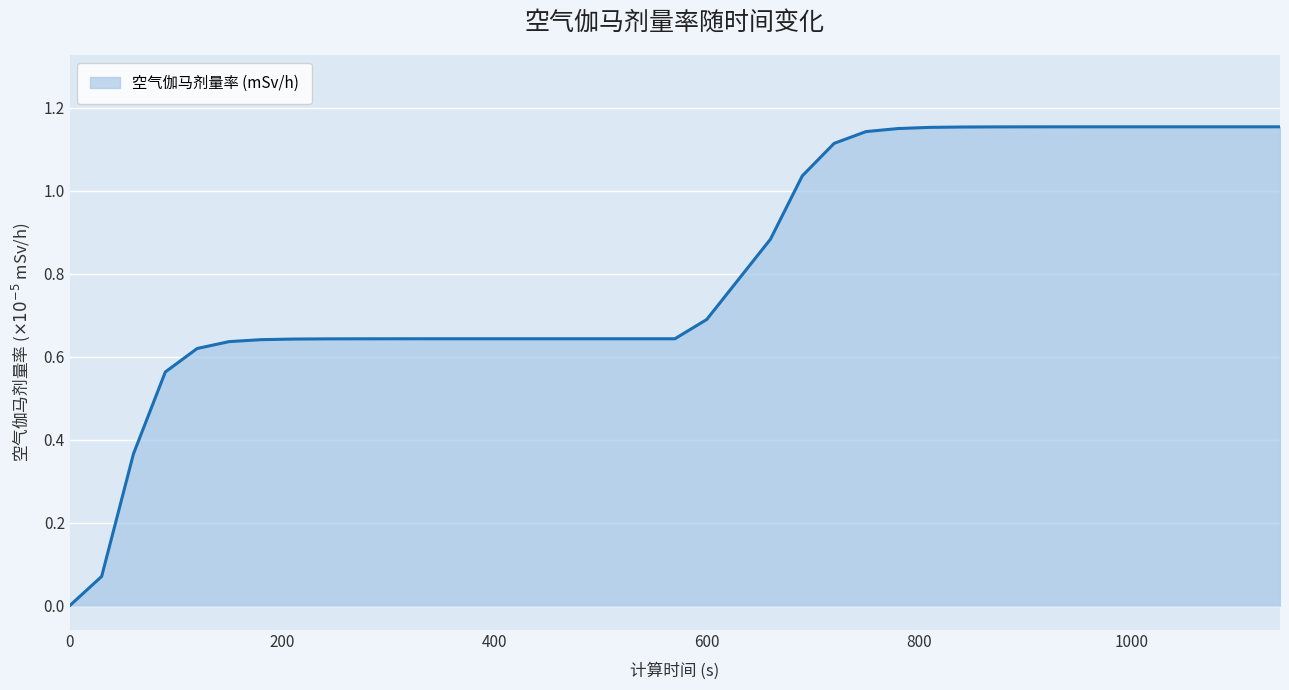

Rank the categories by value from highest to lowest.

1050, 1080, 1110, 1140, 1020, 990, 960, 930, 900, 870, 840, 810, 780, 750, 720, 690, 660, 630, 600, 360, 390, 420, 450, 480, 510, 540, 570, 330, 300, 270, 240, 210, 180, 150, 120, 90, 60, 30, 0